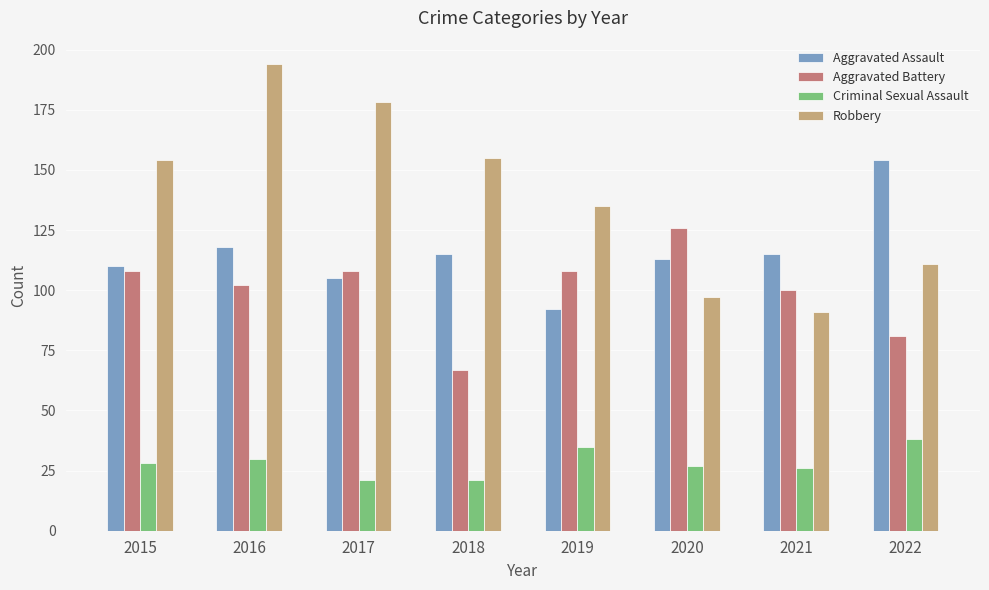

Reading right to left, what are all the values shown in this chart?

Aggravated Assault: 2022=154	2021=115	2020=113	2019=92	2018=115	2017=105	2016=118	2015=110
Aggravated Battery: 2022=81	2021=100	2020=126	2019=108	2018=67	2017=108	2016=102	2015=108
Criminal Sexual Assault: 2022=38	2021=26	2020=27	2019=35	2018=21	2017=21	2016=30	2015=28
Robbery: 2022=111	2021=91	2020=97	2019=135	2018=155	2017=178	2016=194	2015=154